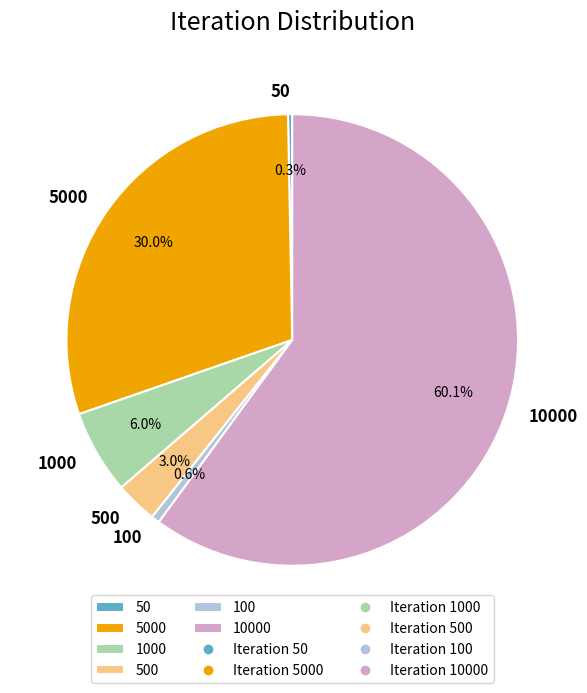

Is the sum of 500 and 1000 greater than half?

No